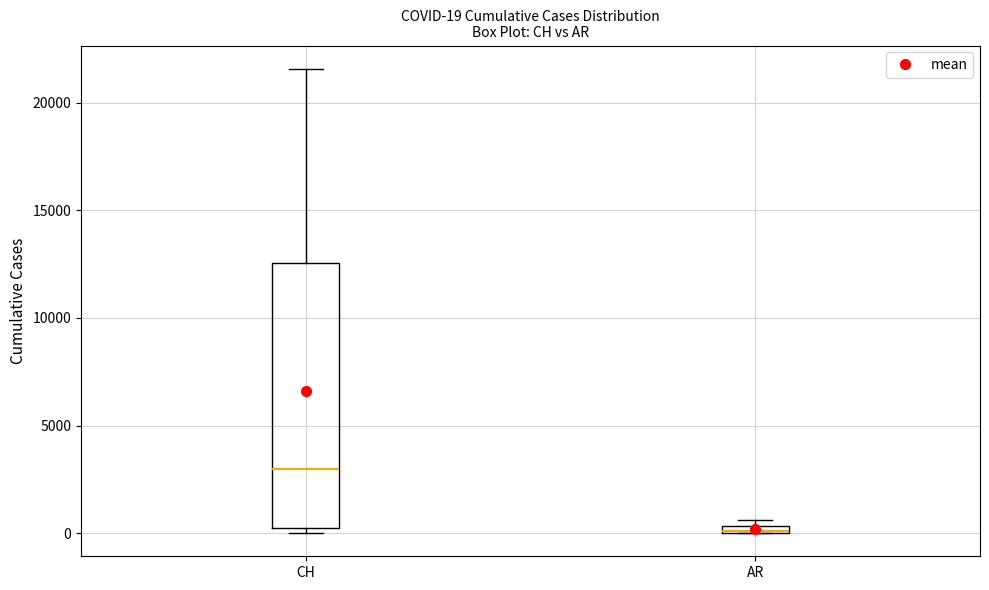

Which box is the tallest, from its lower edge to its upper edge?

CH